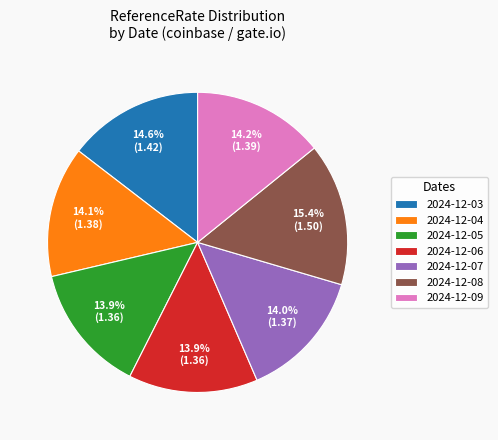

To the nearest percent, what is the combined percentage of 2024-12-09 and 2024-12-06?

28%